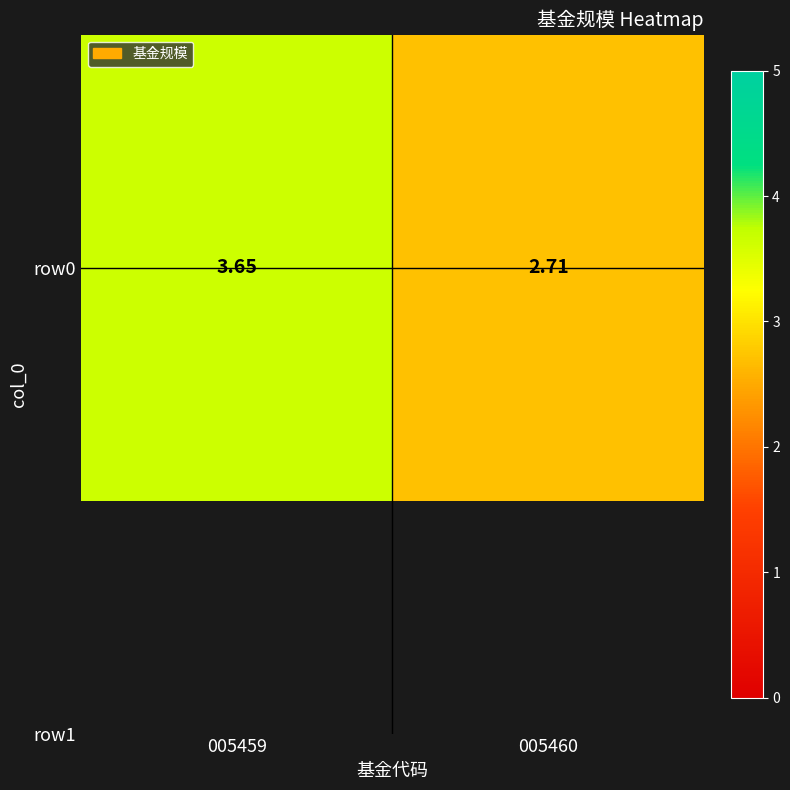

Which has a higher value, 005460 or 005459?

005459